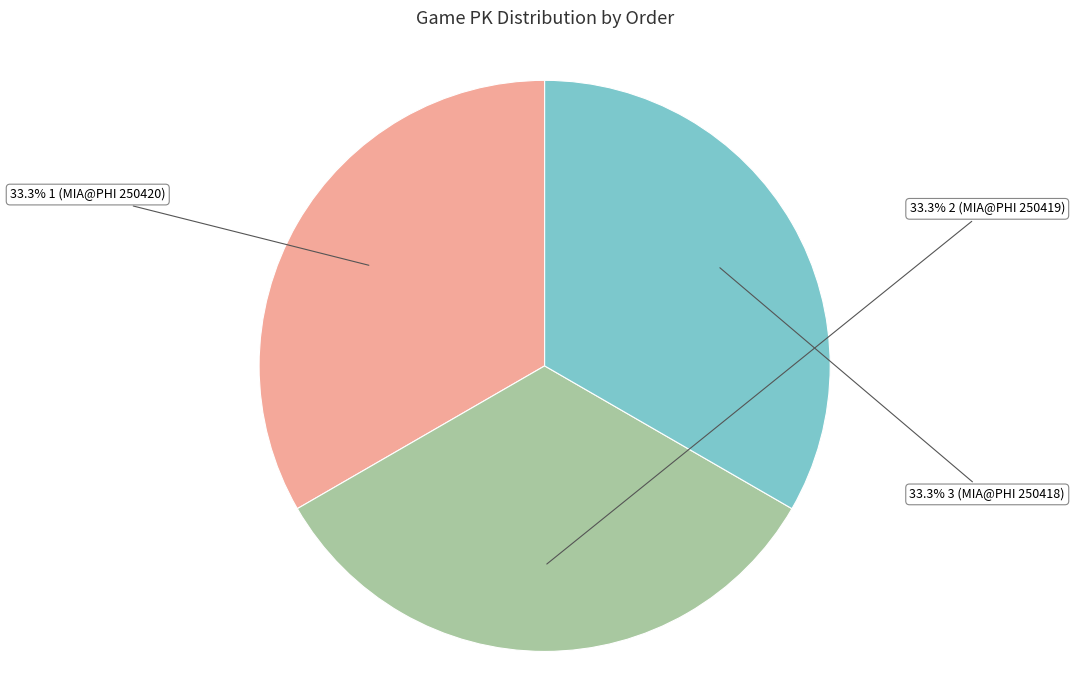

Is there a majority slice in this chart?

No